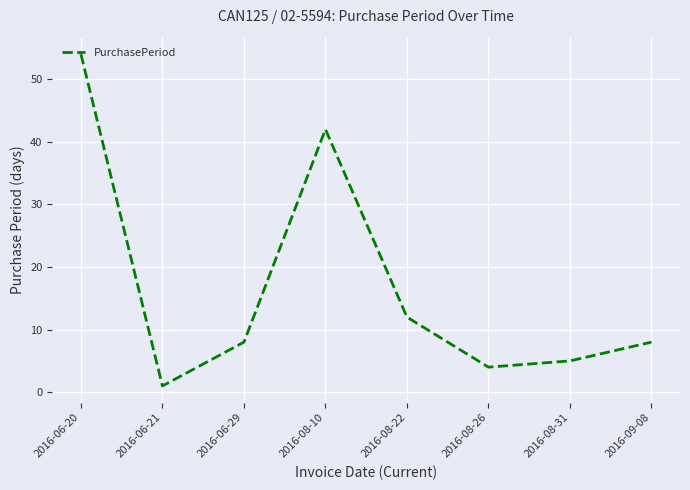

Which has a higher value, 2016-08-31 or 2016-08-10?

2016-08-10